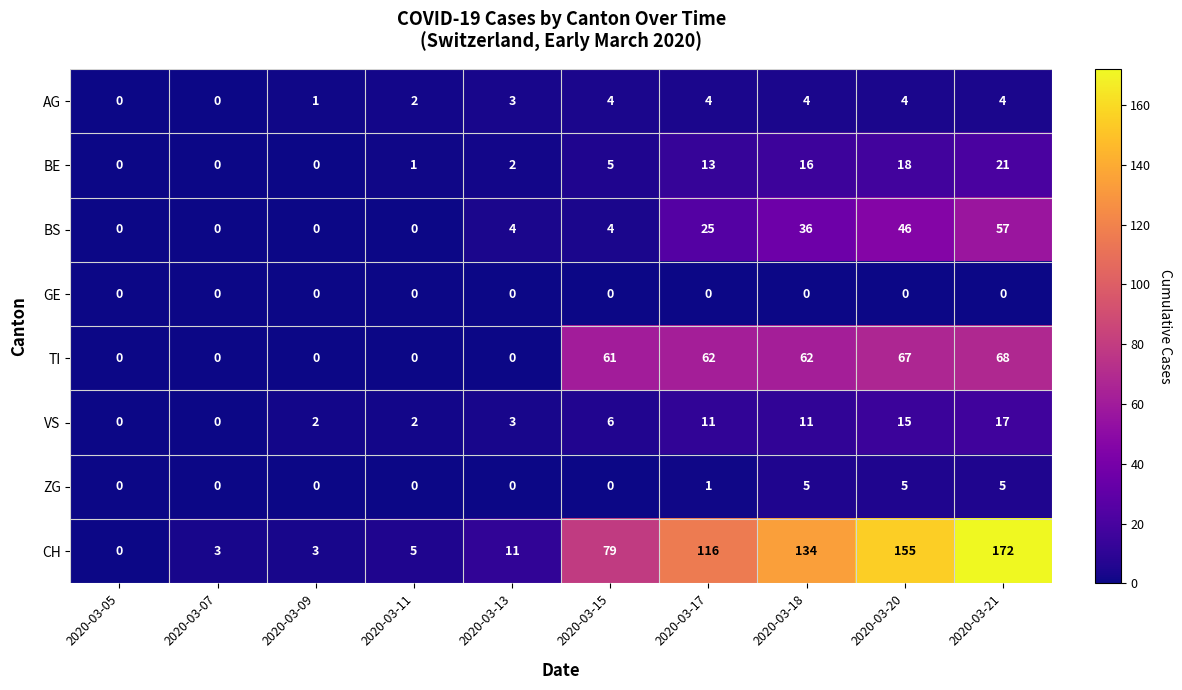

Which series has the largest range (max minus min)?

CH